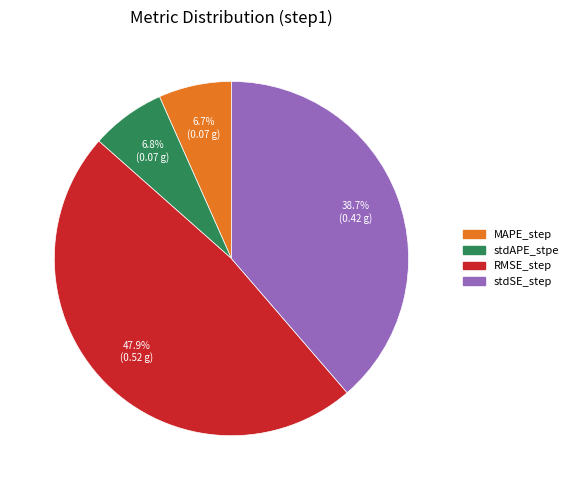

Count the number of slices in the pie.

4